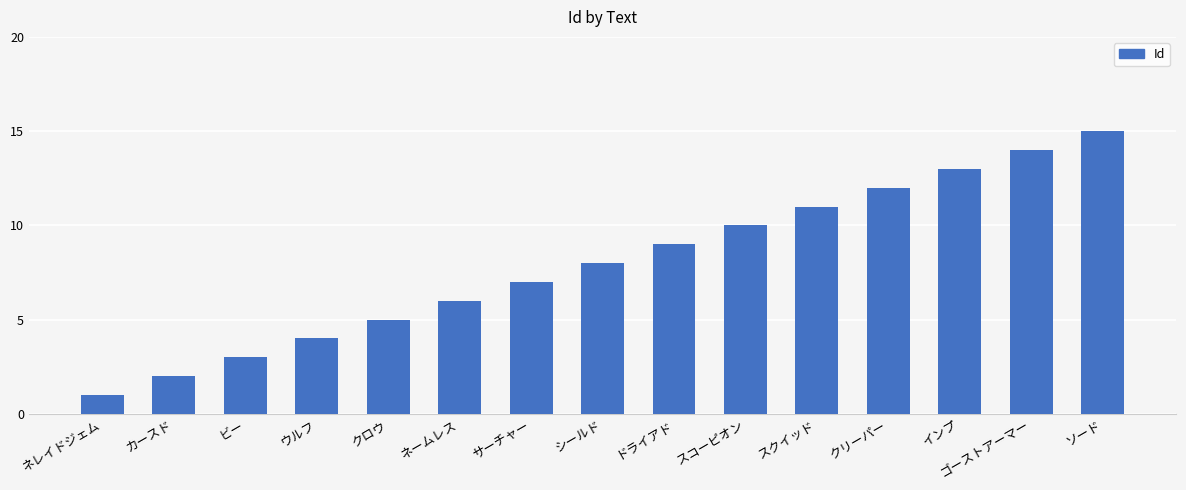

Between スコーピオン and ソード, which is larger?

ソード